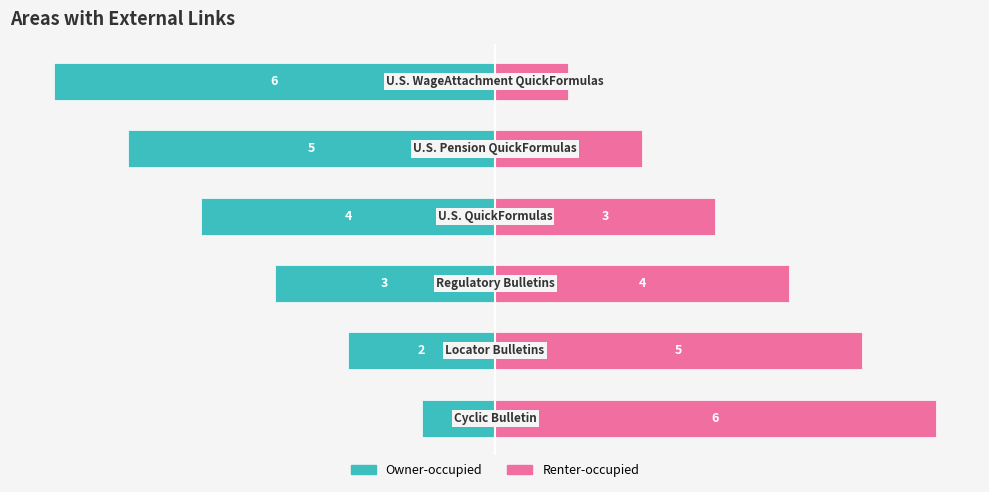

What is the sum of all Owner-occupied values?

-21